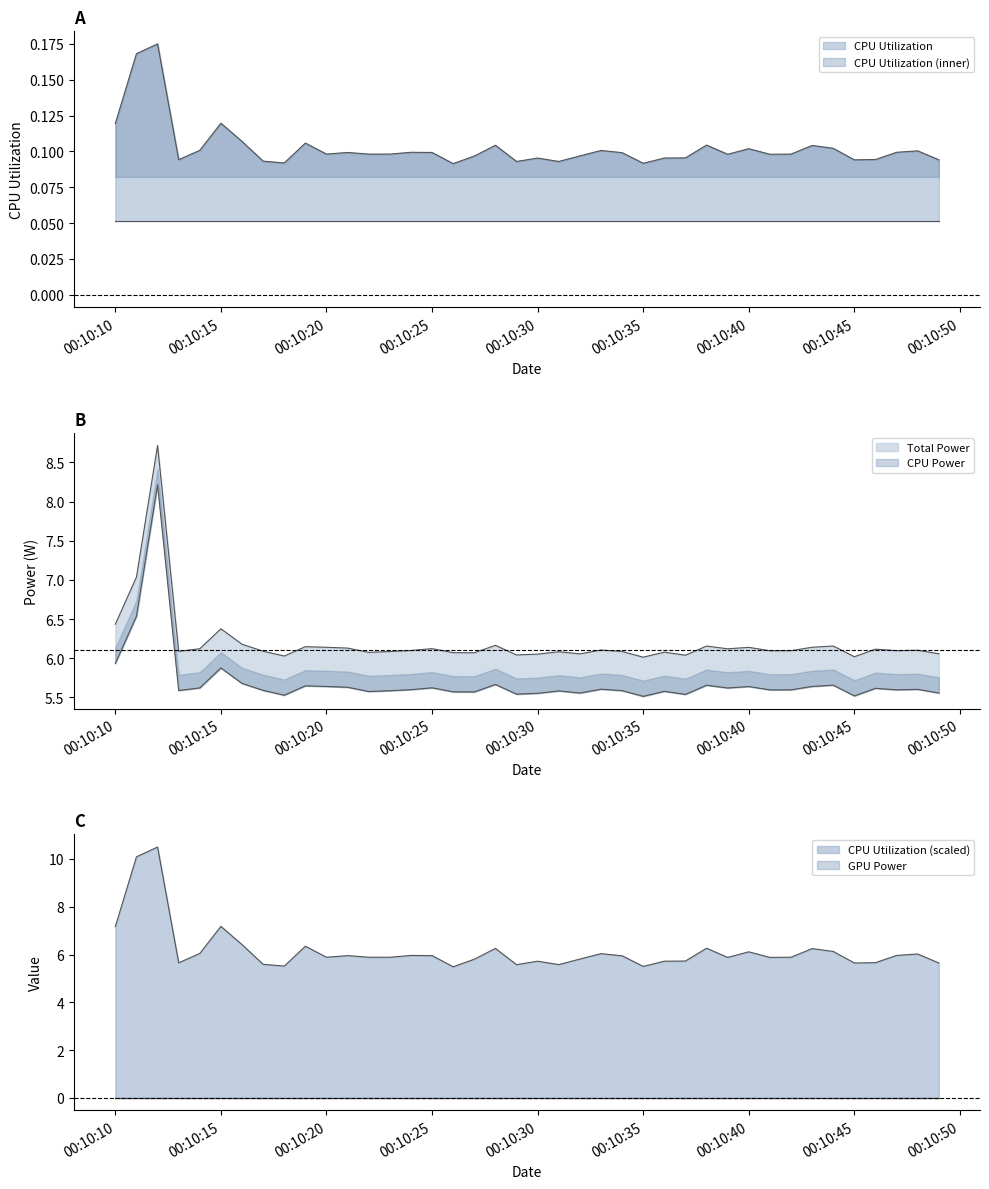

At which category does the chart reach its peak across all series?

2025-03-21 00:10:12